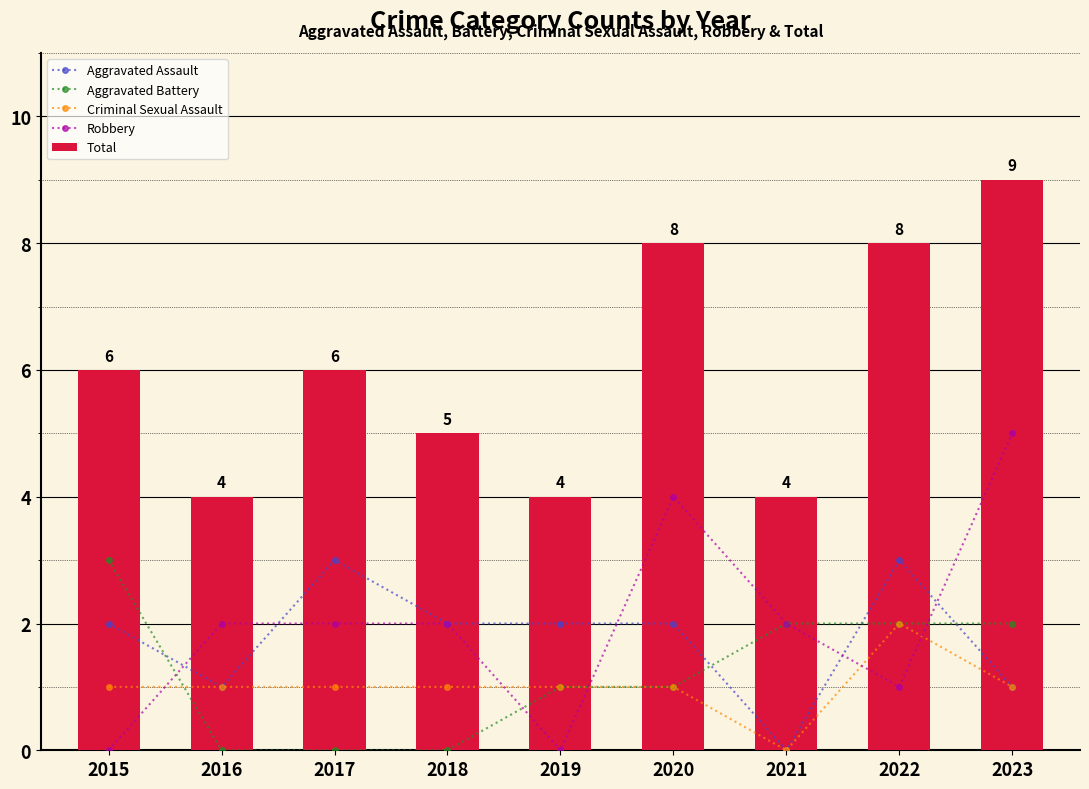

What is the maximum value for Total?

9